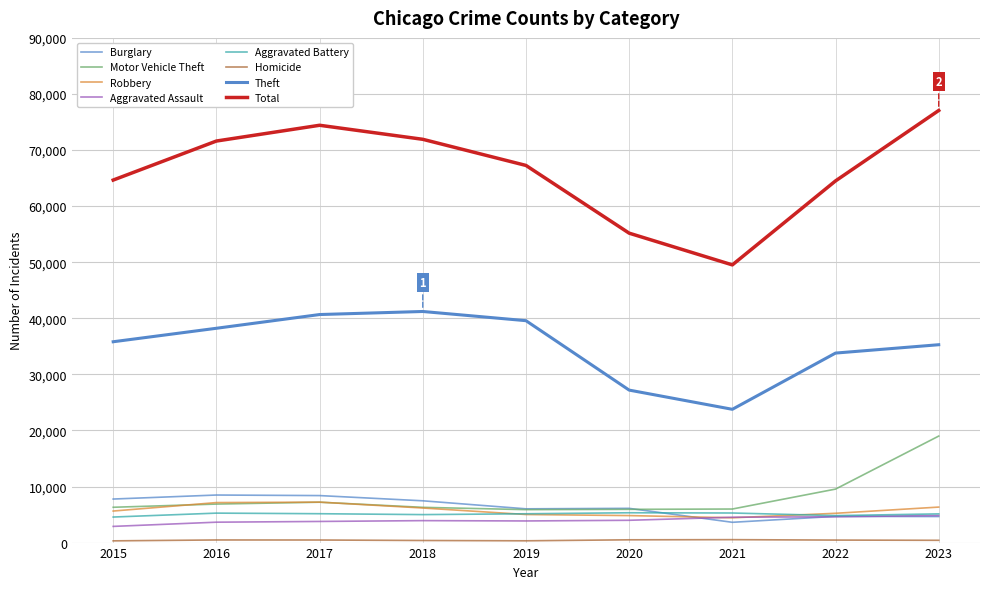

At which label does Total reach its peak?

2023